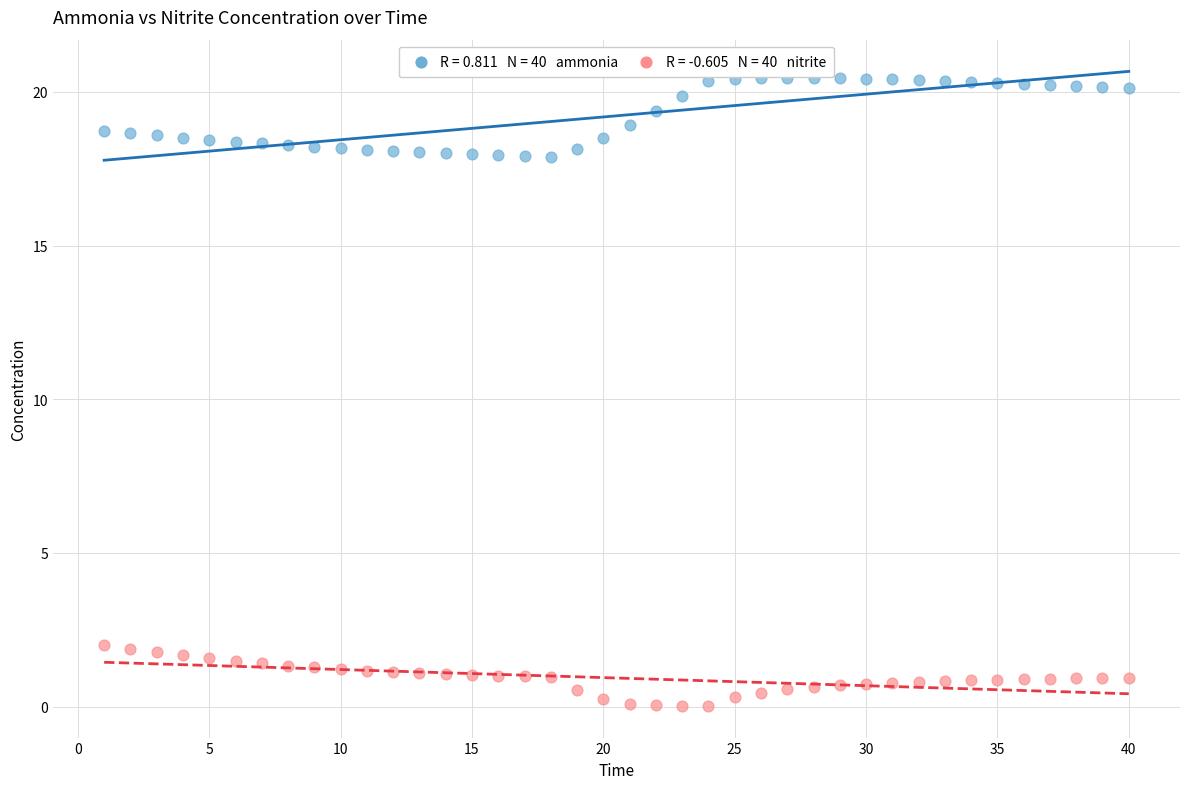

Across all data points, what is the range of Y values (max minus min)?

20.4